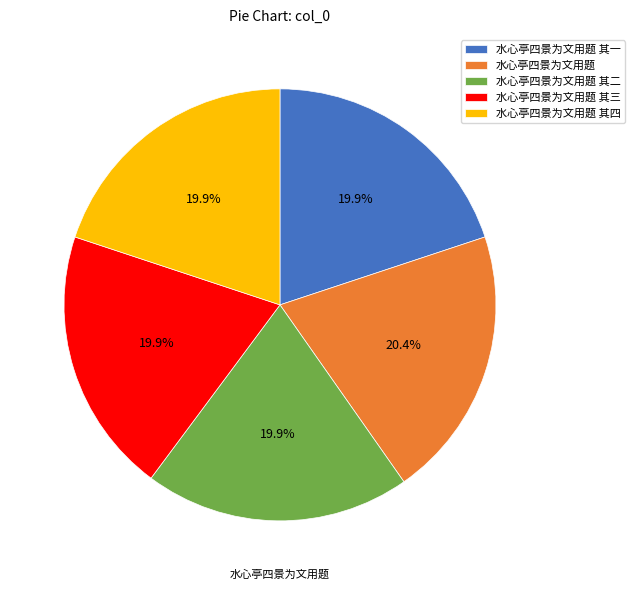

What portion of the pie excludes 水心亭四景为文用题 其三?

80.1%